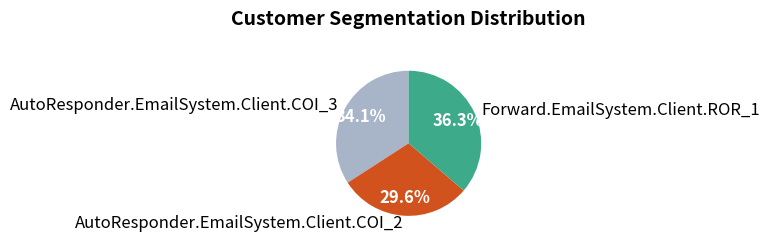

How many slices are in this pie chart?

3